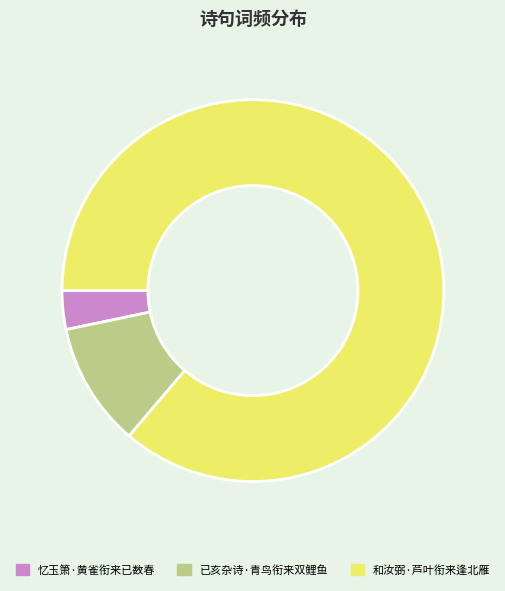

What is the largest slice in the pie chart?

和汝弼·芦叶衔来逢北雁